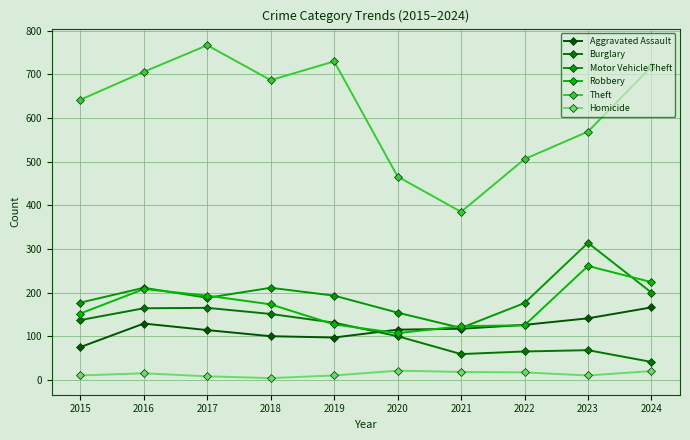

How many interior local valleys does the Theft series have?

2